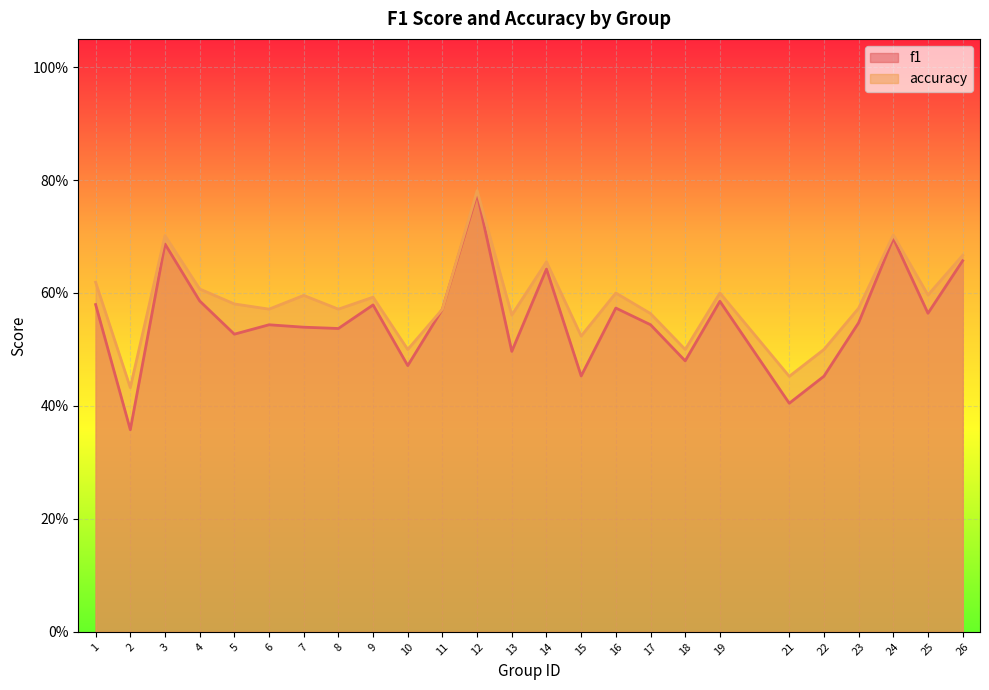

Reading left to right, extract all data points from this chart.

f1: 1=0.6	2=0.4	3=0.7	4=0.6	5=0.5	6=0.5	7=0.5	8=0.5	9=0.6	10=0.5	11=0.6	12=0.8	13=0.5	14=0.6	15=0.5	16=0.6	17=0.5	18=0.5	19=0.6	21=0.4	22=0.5	23=0.5	24=0.7	25=0.6	26=0.7
accuracy: 1=0.6	2=0.4	3=0.7	4=0.6	5=0.6	6=0.6	7=0.6	8=0.6	9=0.6	10=0.5	11=0.6	12=0.8	13=0.6	14=0.7	15=0.5	16=0.6	17=0.6	18=0.5	19=0.6	21=0.5	22=0.5	23=0.6	24=0.7	25=0.6	26=0.7